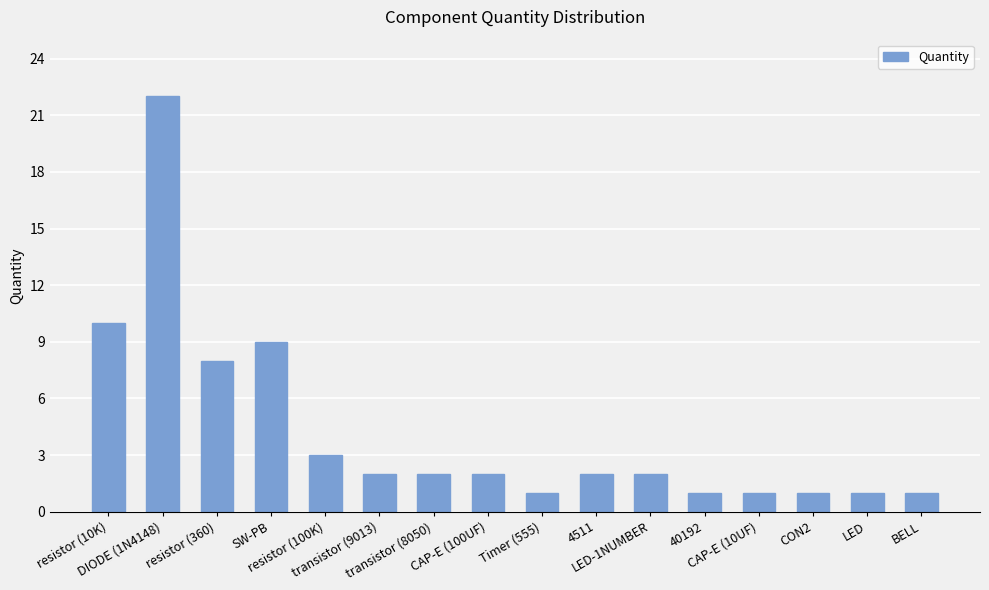

At which category does the chart reach its peak across all series?

DIODE (1N4148)